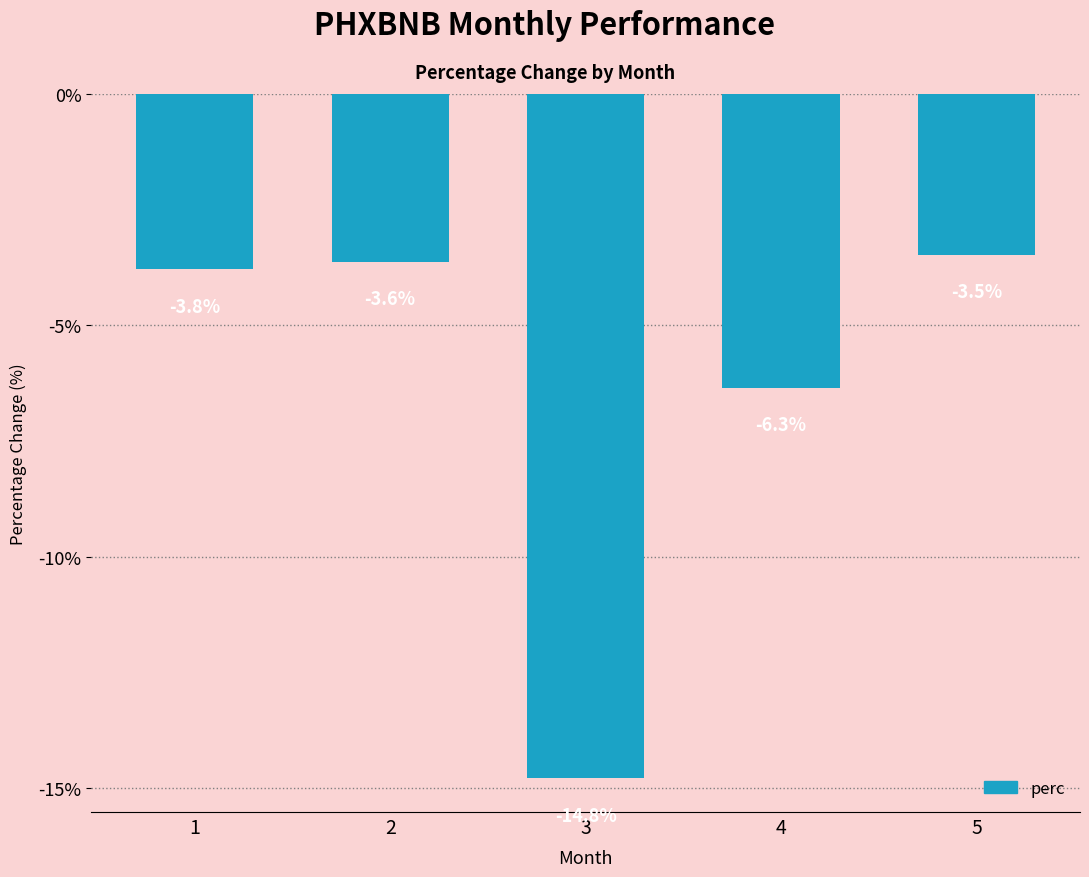

The chart shows a value of -3.4 at 3. True or false?

False